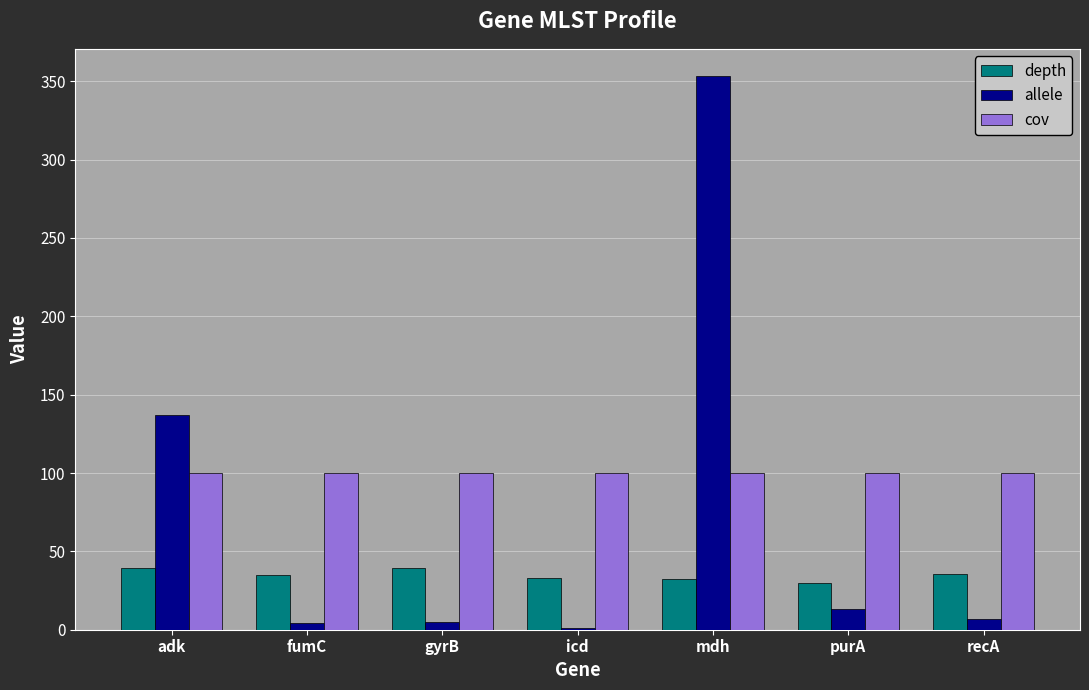

True or false: depth has a value of 29.5 at purA.

True